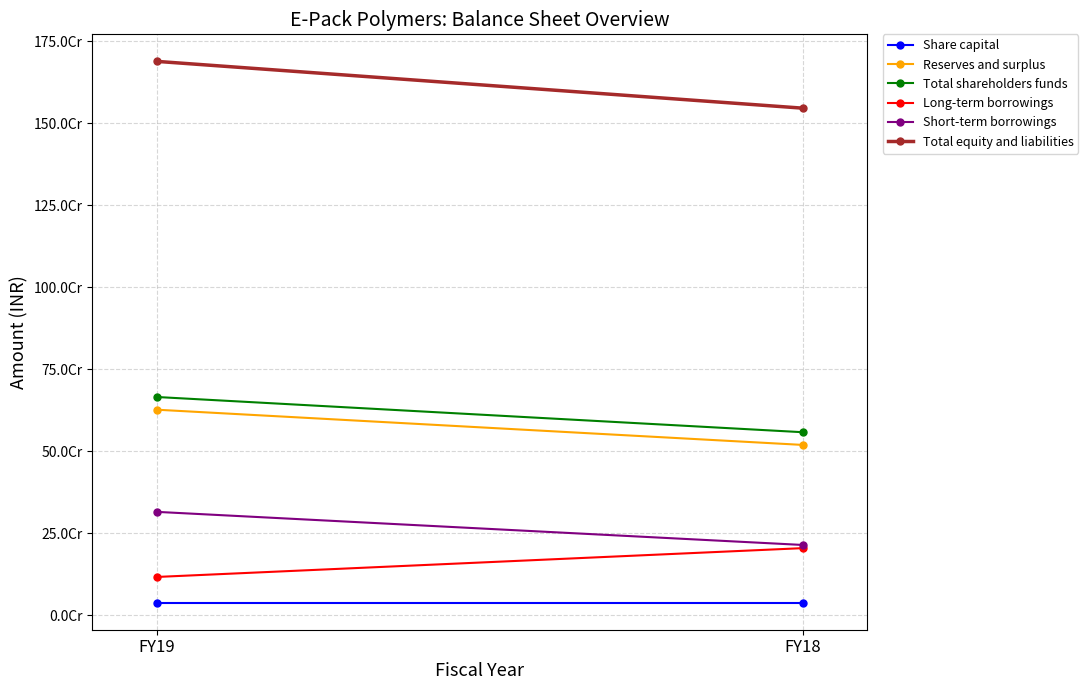

What is the minimum value shown in the chart?

38754000